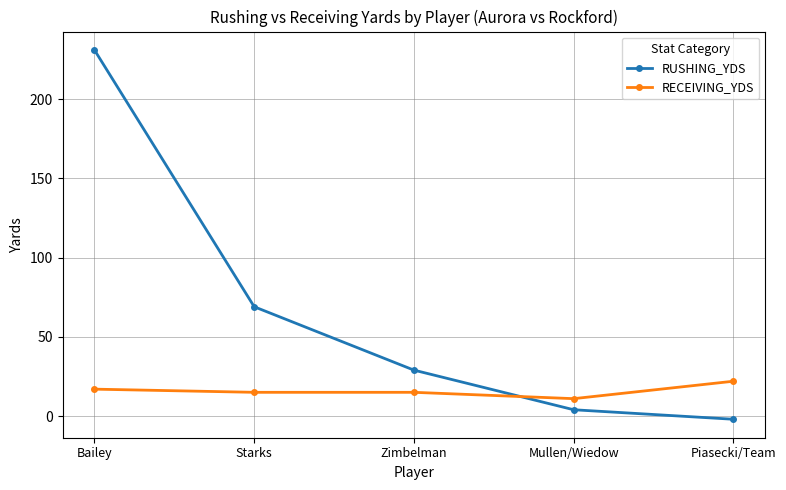

What is the difference between the highest and lowest values at Bailey?

214